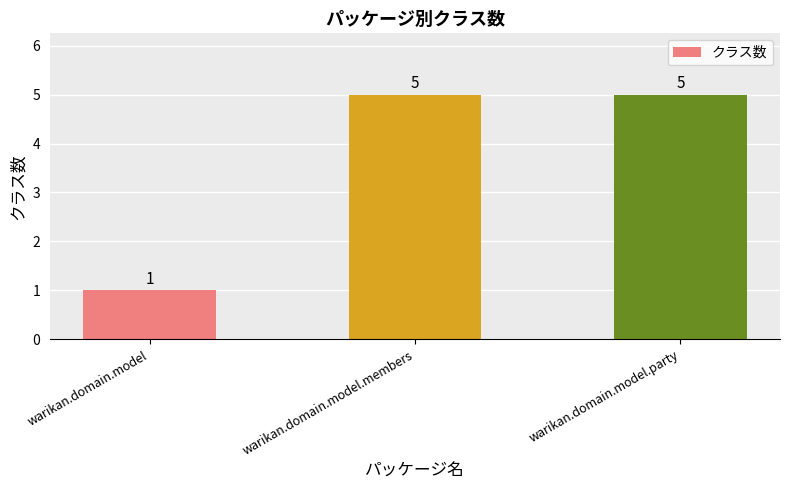

Reading left to right, list all the values displayed in this chart.

1	5	5